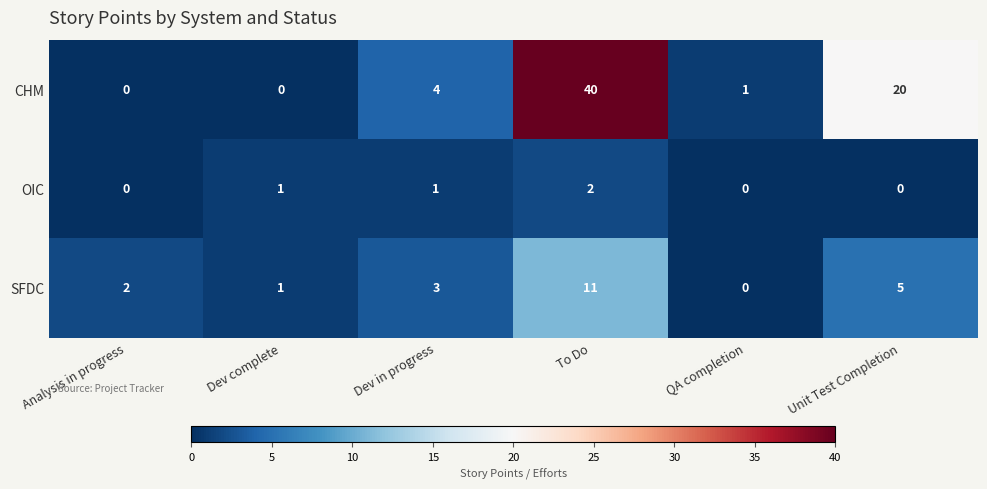

Reading left to right, extract all data points from this chart.

CHM: Analysis in progress=0	Dev complete=0	Dev in progress=4	To Do=40	QA completion=1	Unit Test Completion=20
OIC: Analysis in progress=0	Dev complete=1	Dev in progress=1	To Do=2	QA completion=0	Unit Test Completion=0
SFDC: Analysis in progress=2	Dev complete=1	Dev in progress=3	To Do=11	QA completion=0	Unit Test Completion=5